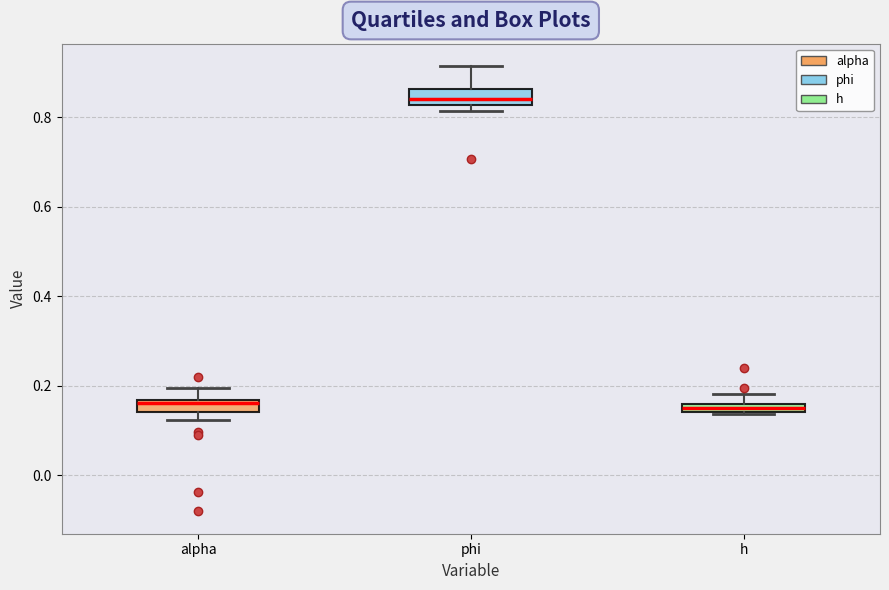

Where is the upper edge of the box for alpha on the y-axis? The values are not printed on the chart, so give them approximately, as read against the axis.

0.16